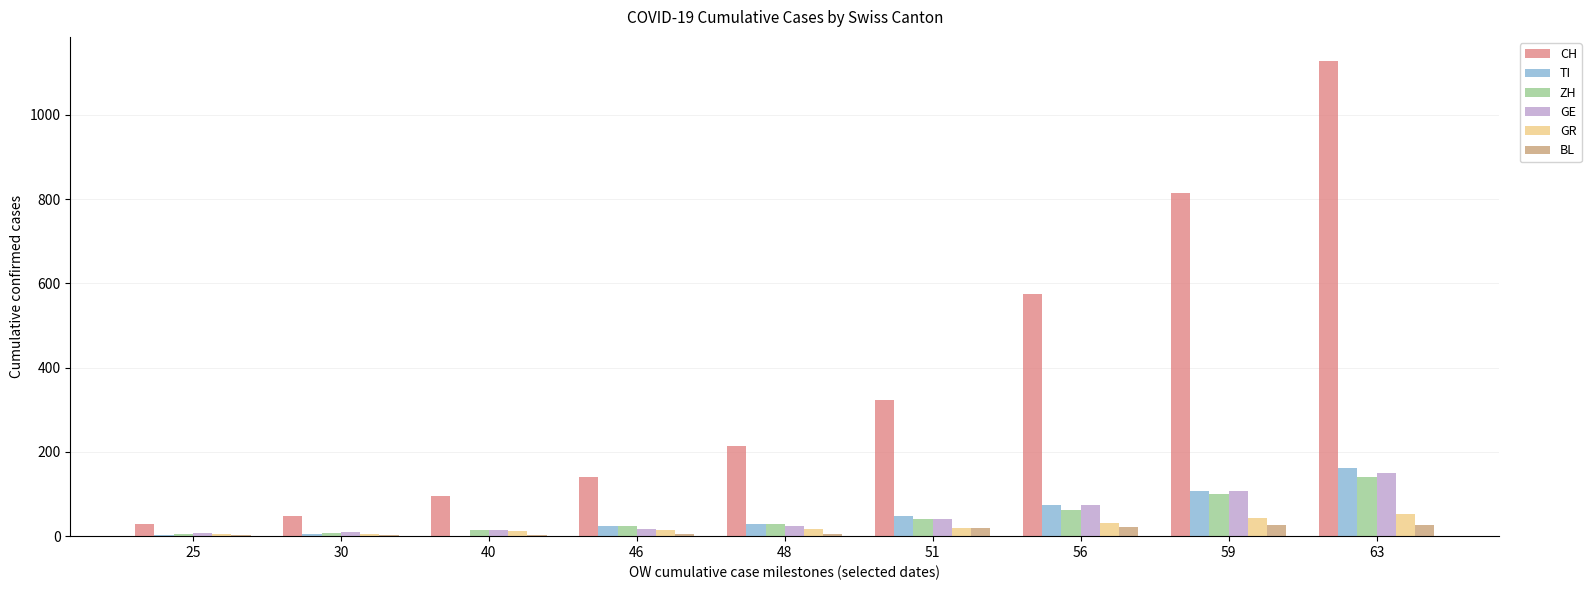

Is the value of ZH at 59 greater than the value of GR at 59?

Yes